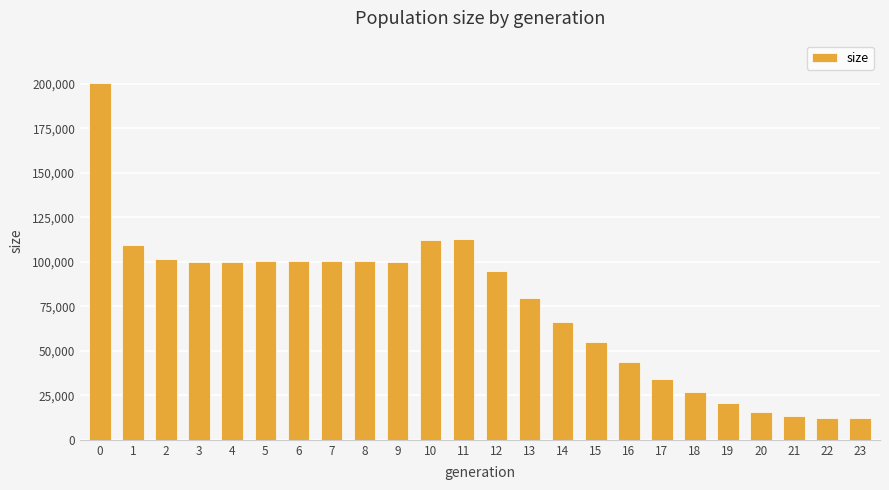

Is it true that the value at 9 is 99939?

True